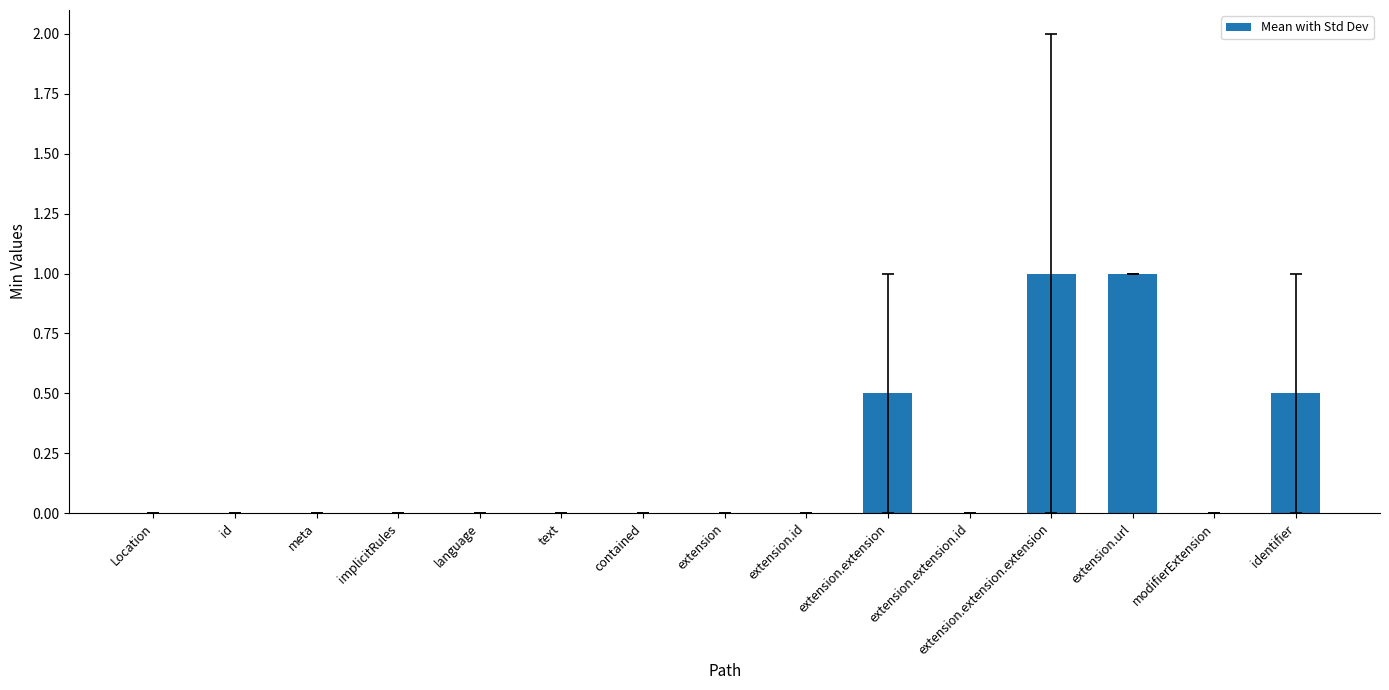

Reading left to right, list all the values displayed in this chart.

0.0	0.0	0.0	0.0	0.0	0.0	0.0	0.0	0.0	0.5	0.0	1.0	1.0	0.0	0.5